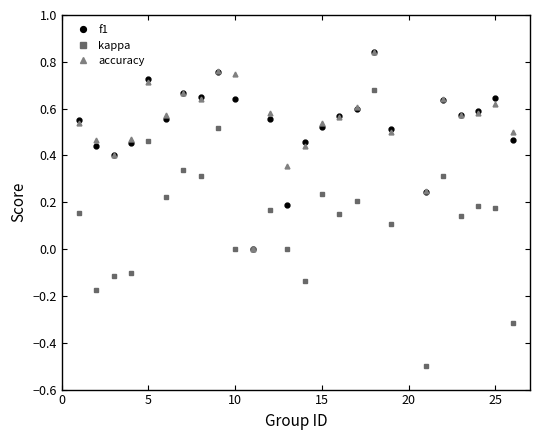

Which series has the largest total across all categories?

accuracy